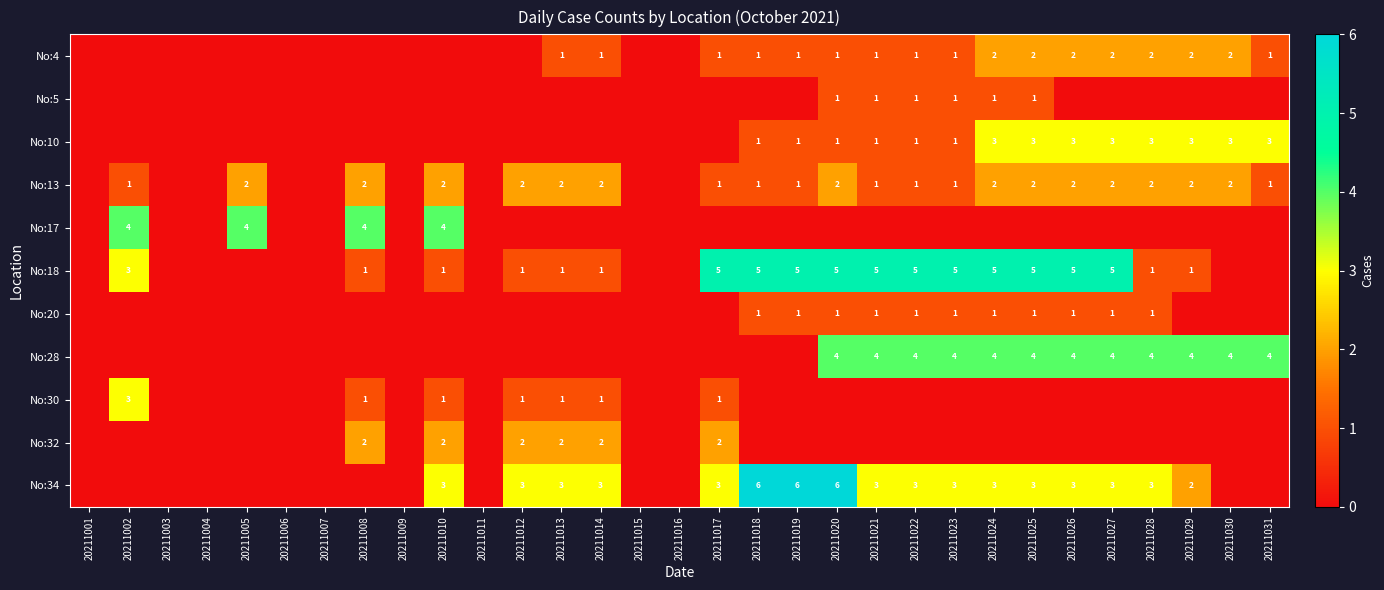

How many series are shown in this chart?

11